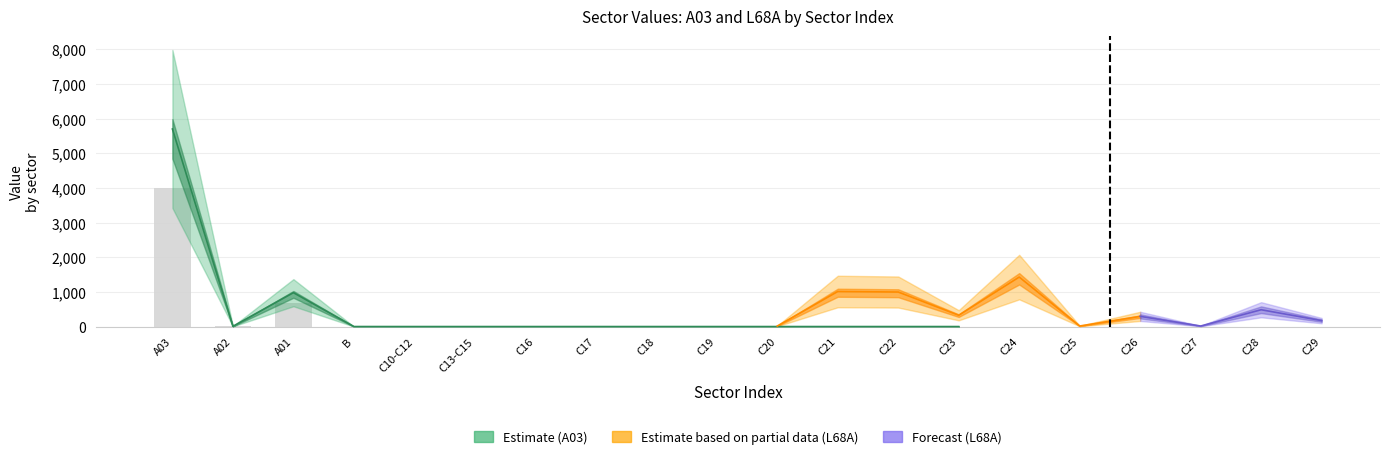

What is the total value across all series at A02?

24.7